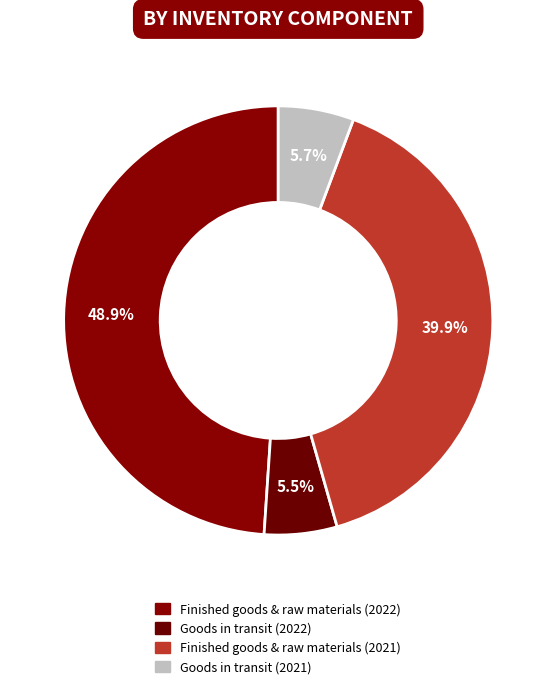

Is there a majority slice in this chart?

No